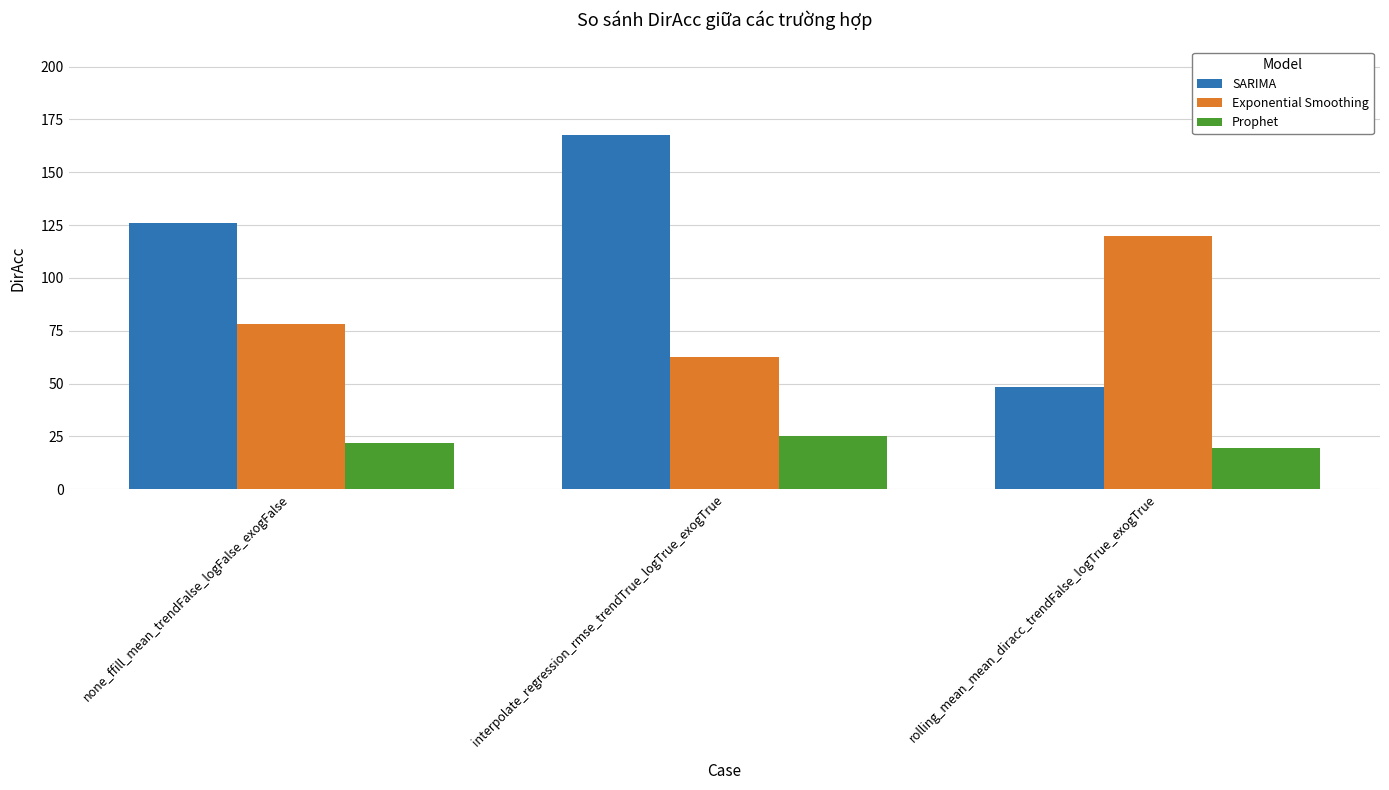

Which series has the largest range (max minus min)?

SARIMA